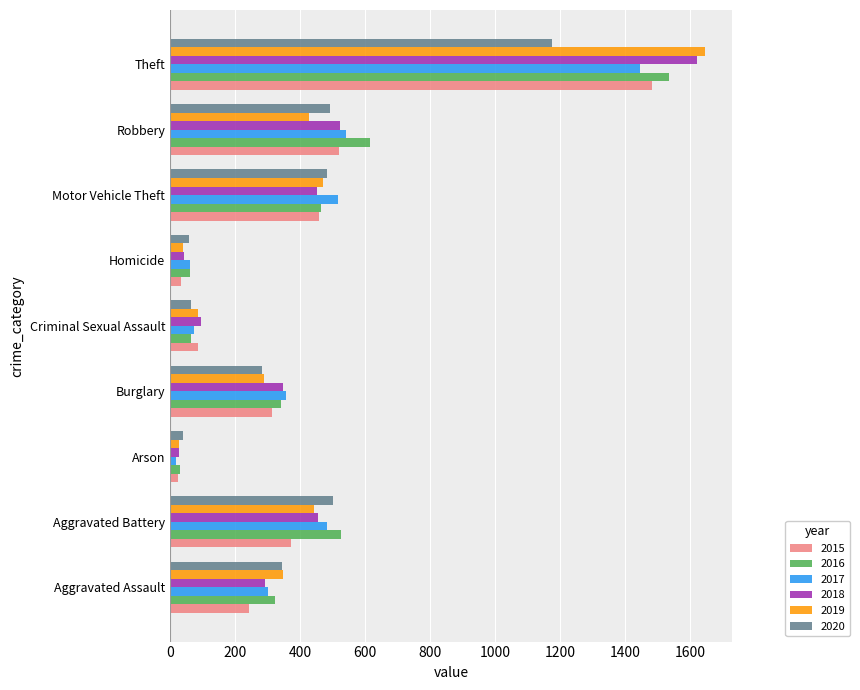

Is the value of 2019 at Arson greater than the value of 2016 at Criminal Sexual Assault?

No